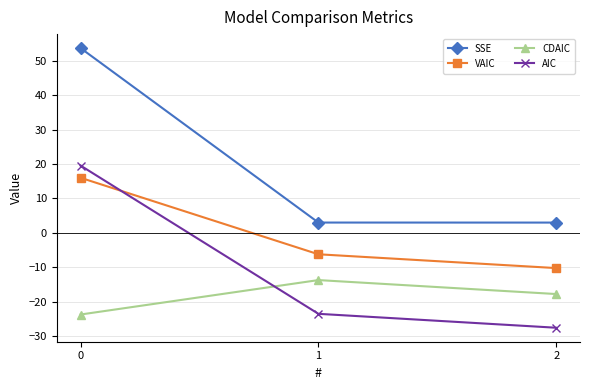

Reading left to right, list all the values displayed in this chart.

SSE: 53.7	3.0	3.0
VAIC: 16.0	-6.2	-10.2
CDAIC: -23.7	-13.7	-17.8
AIC: 19.5	-23.5	-27.6